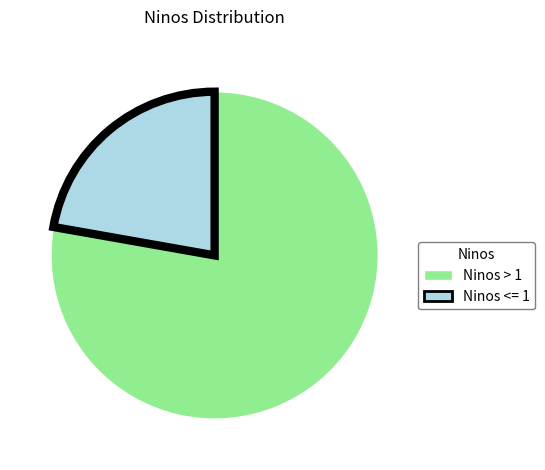

Which category accounts for the majority?

Ninos > 1